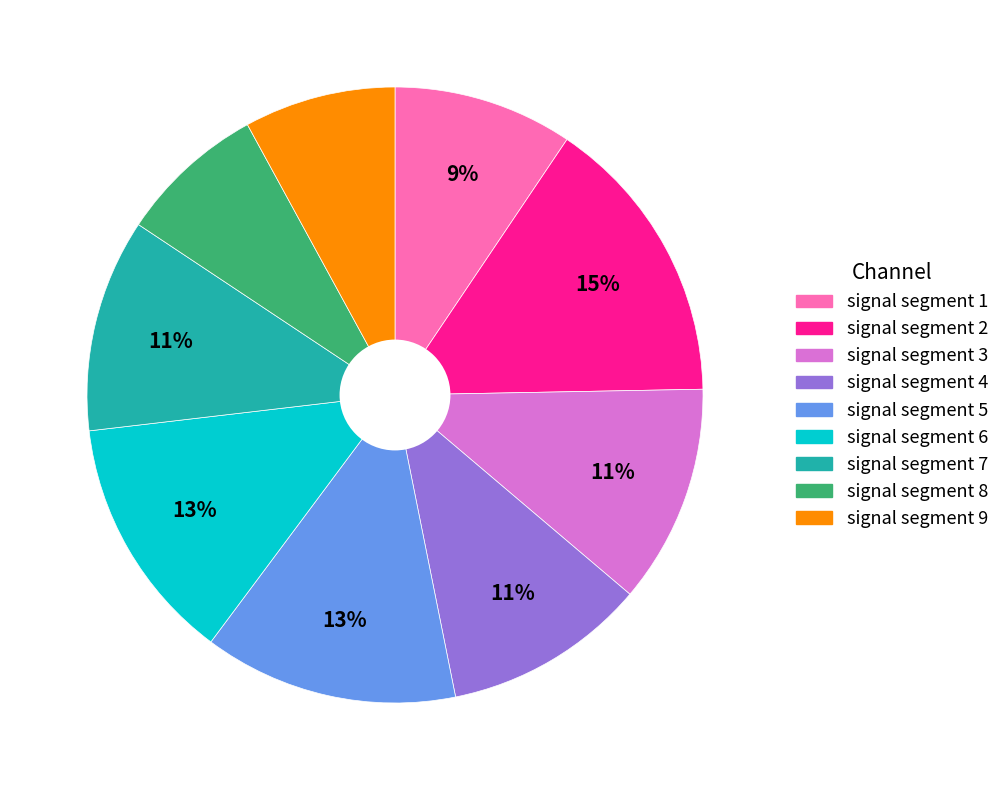

To the nearest percent, what is the difference between the signal segment 2 and signal segment 1 slice percentages?

6%